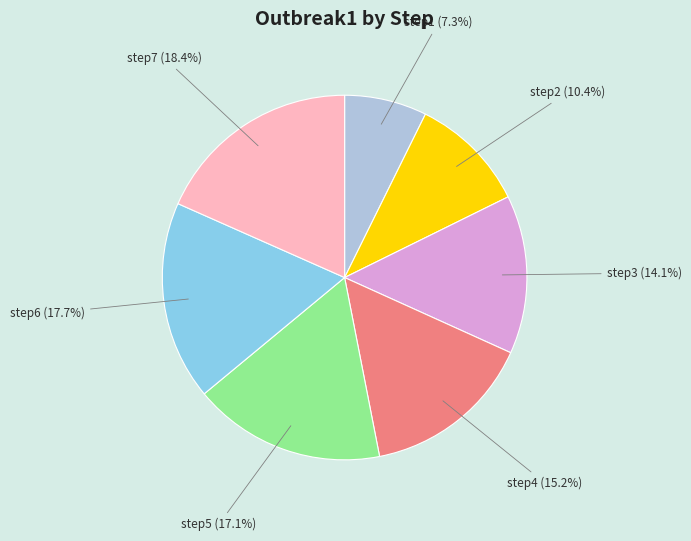

Combined, do step3 and step4 account for over 50%?

No